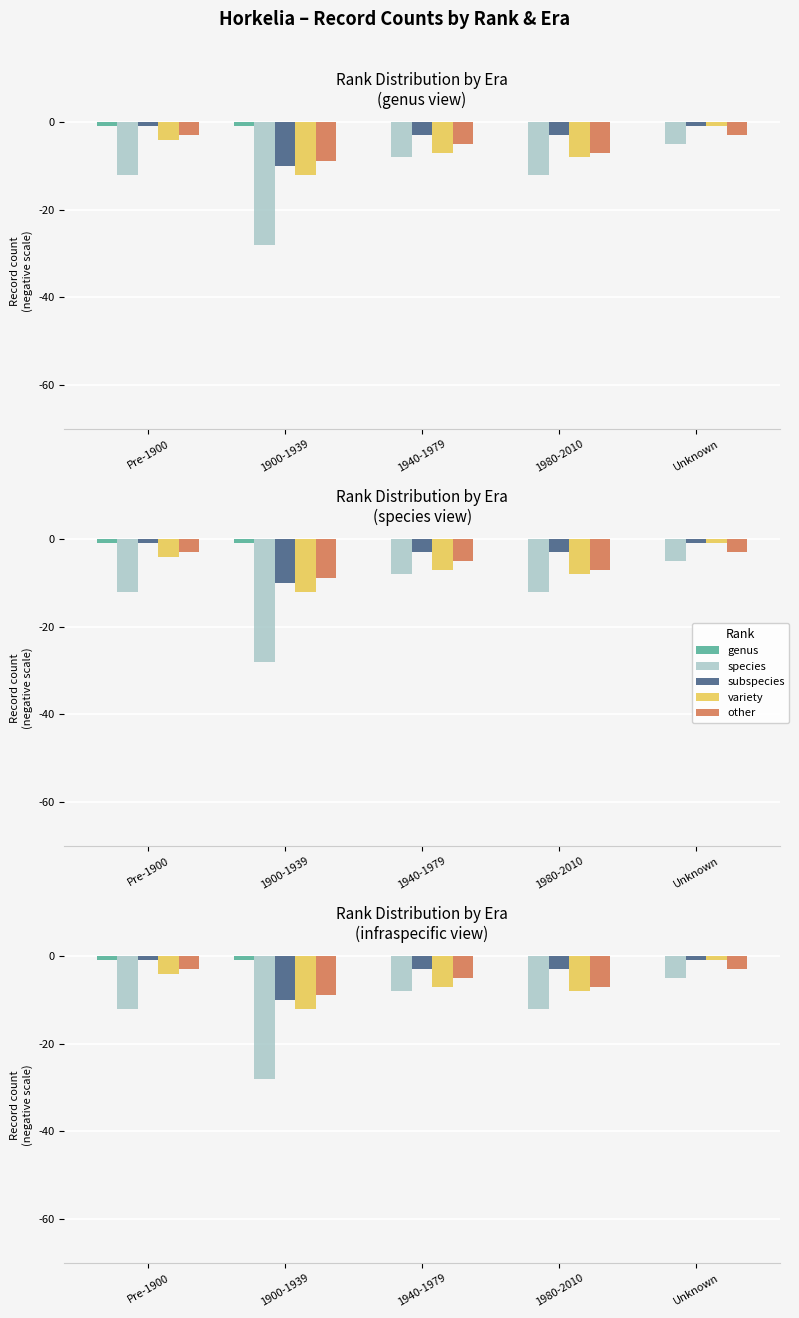

What is the difference between the second highest and second lowest values in the variety series?

4